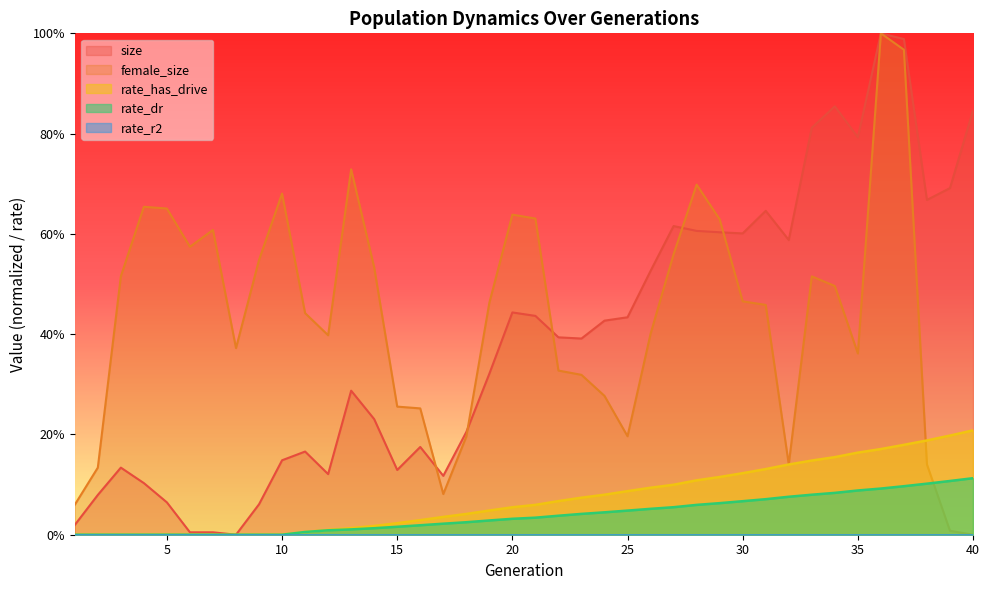

The value of size at 40 is 0.8. True or false?

True